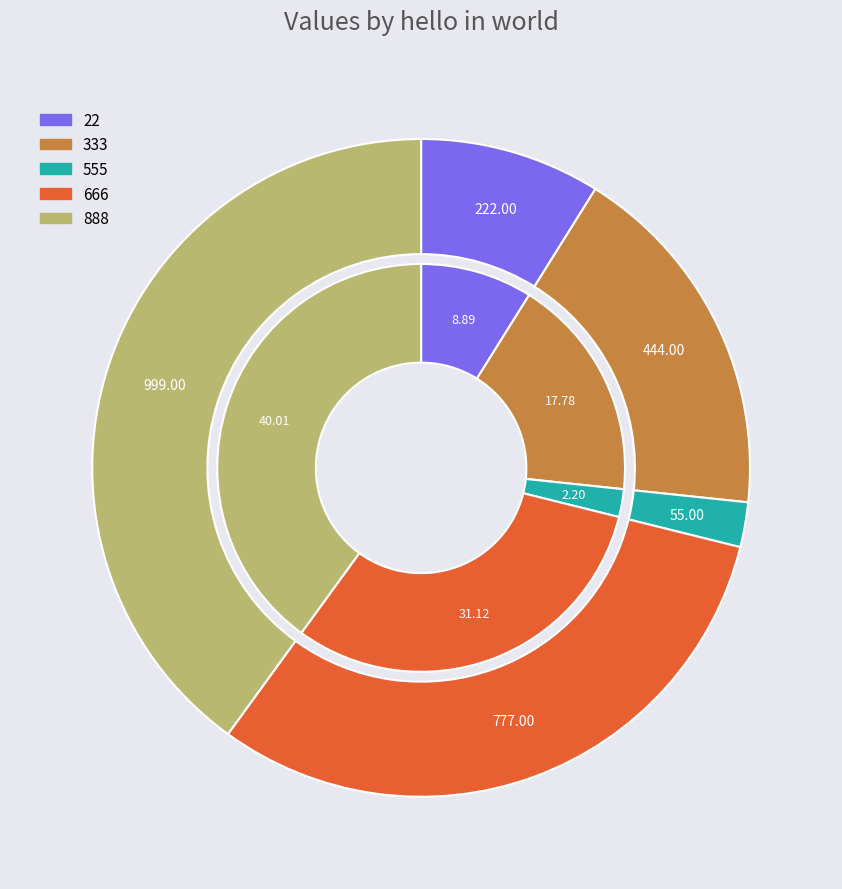

To the nearest percent, what percentage of the pie is 666?

31%